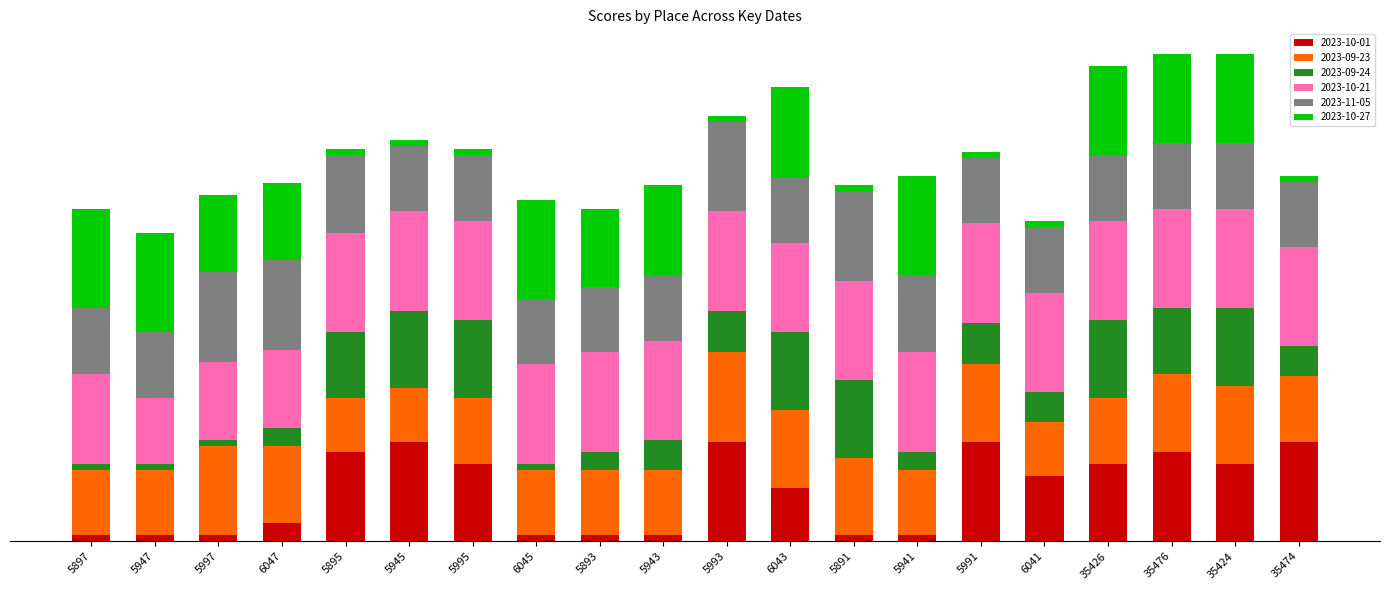

Are the bars grouped side by side (vs. stacked)?

No